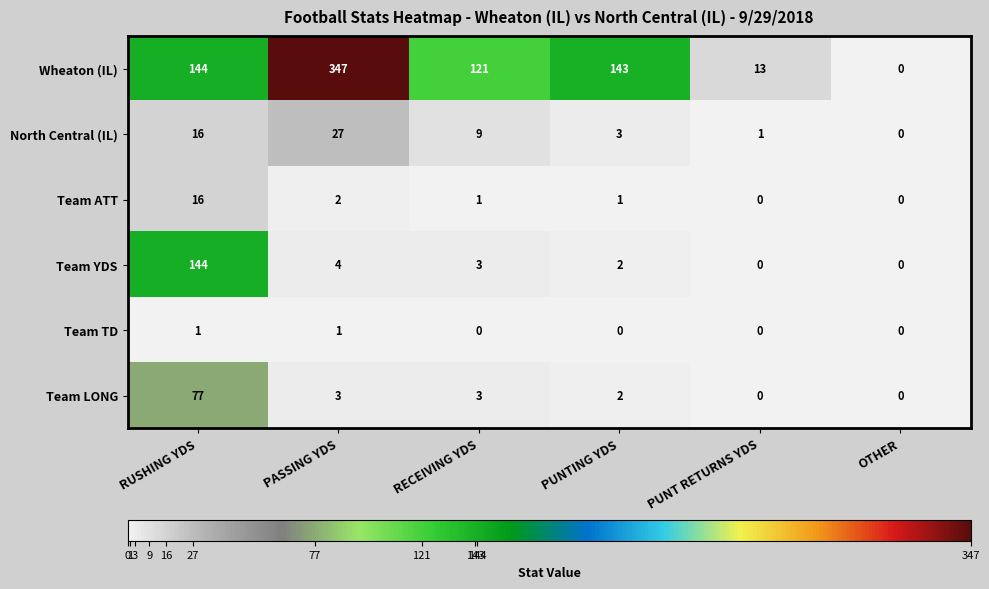

Which series has the largest total across all categories?

Wheaton (IL)